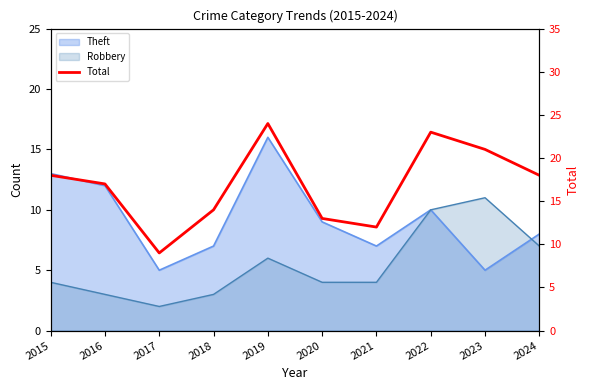

At which label does the data first exceed 18?

2019